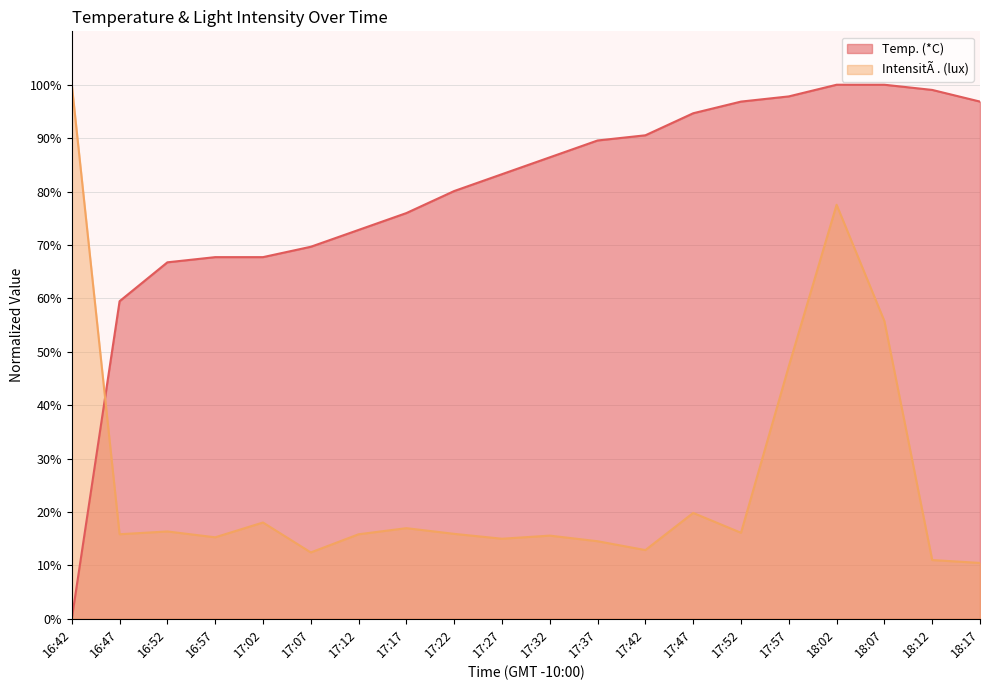

Which category has the lowest value in the Temp. (*C) series?

16:42